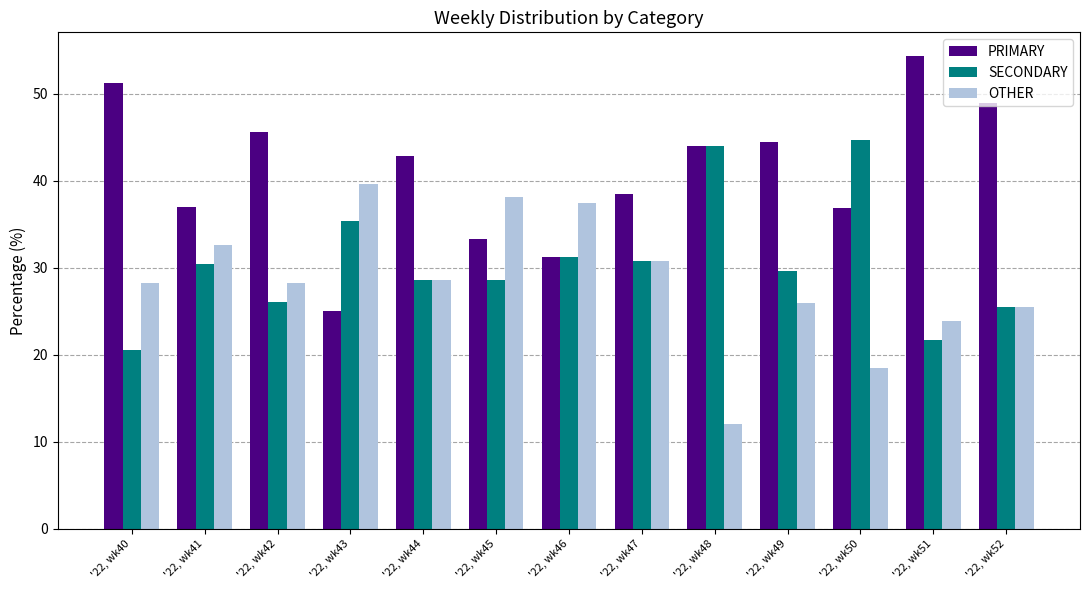

Which series changed the most between '22, wk46 and '22, wk52?

PRIMARY